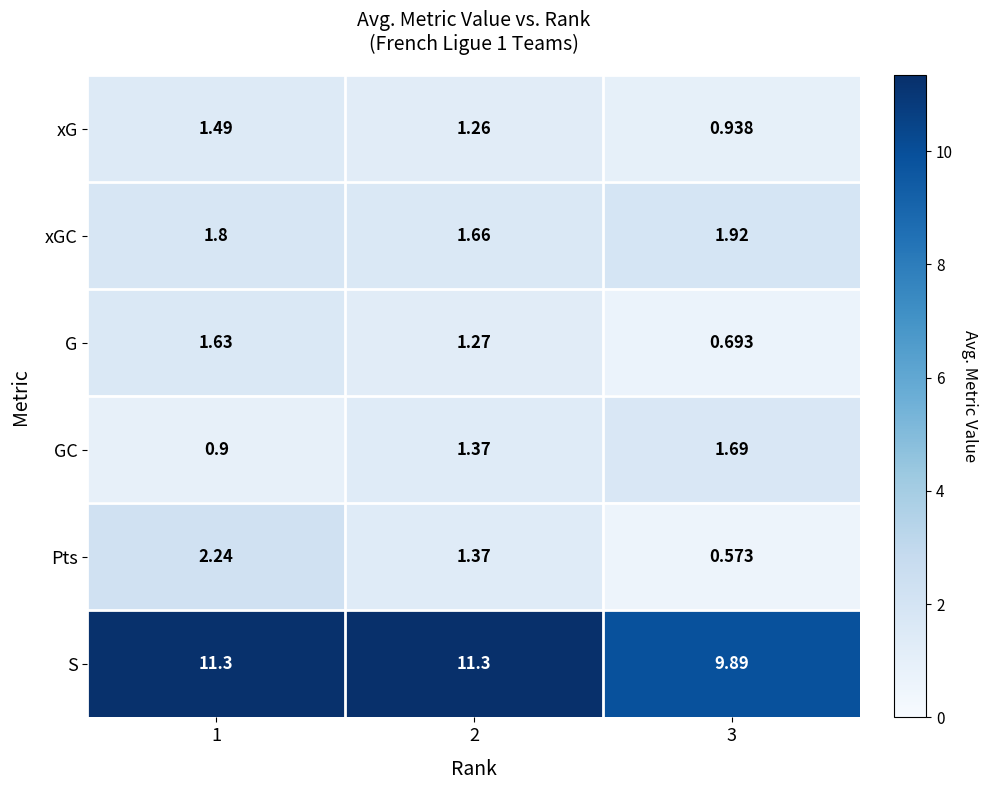

Which series has the largest range (max minus min)?

Pts